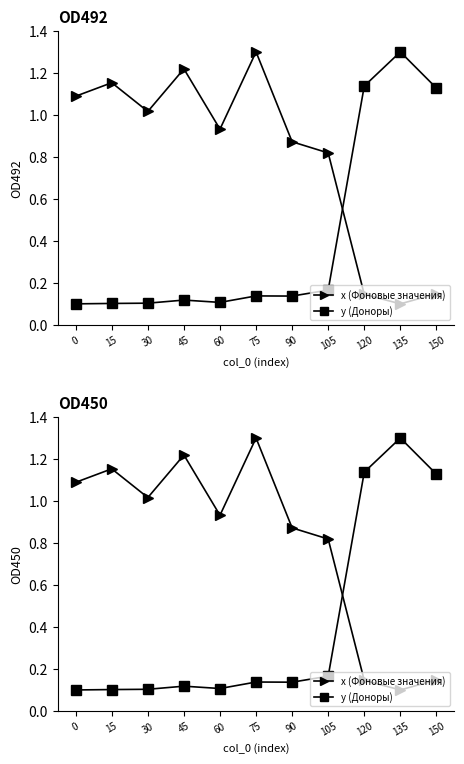

At which label does x (Фоновые значения) reach its minimum?

135